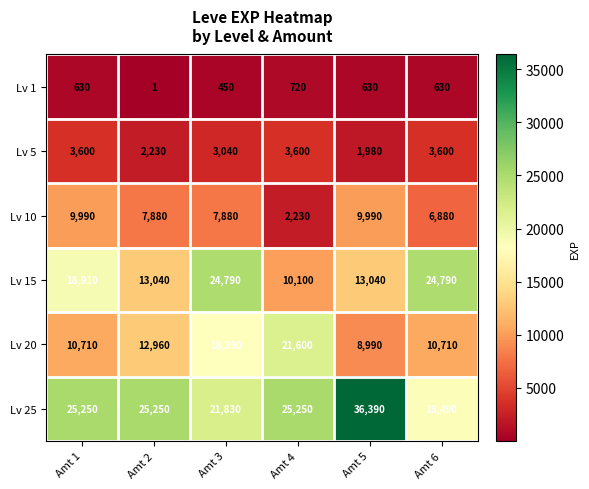

What is the sum of all Lv 15 values?

104670